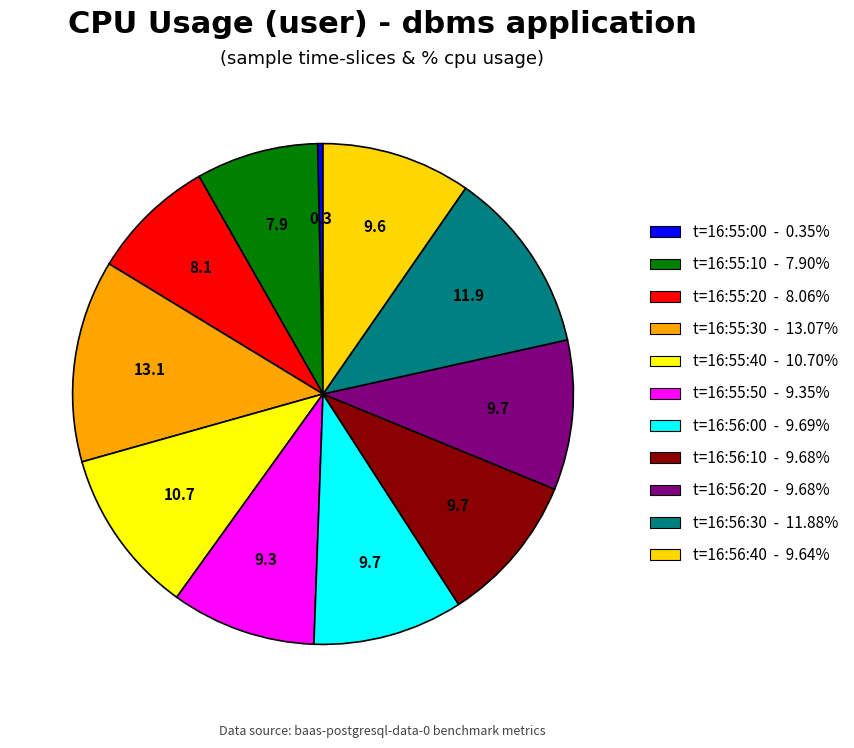

To the nearest percent, what is the difference between the largest and smallest slice percentages?

13%